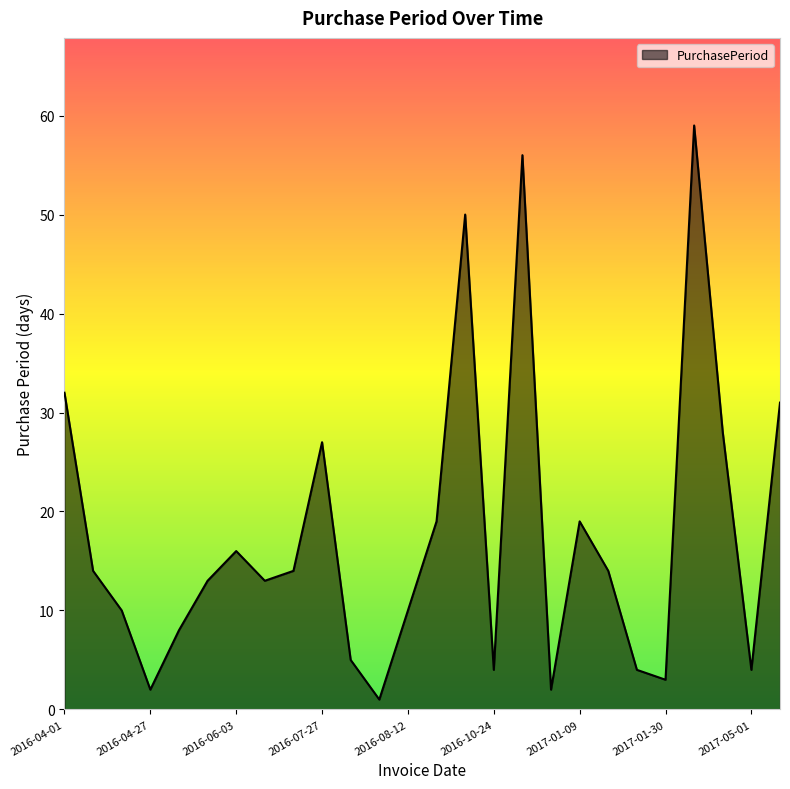

What is the greatest value displayed?

59